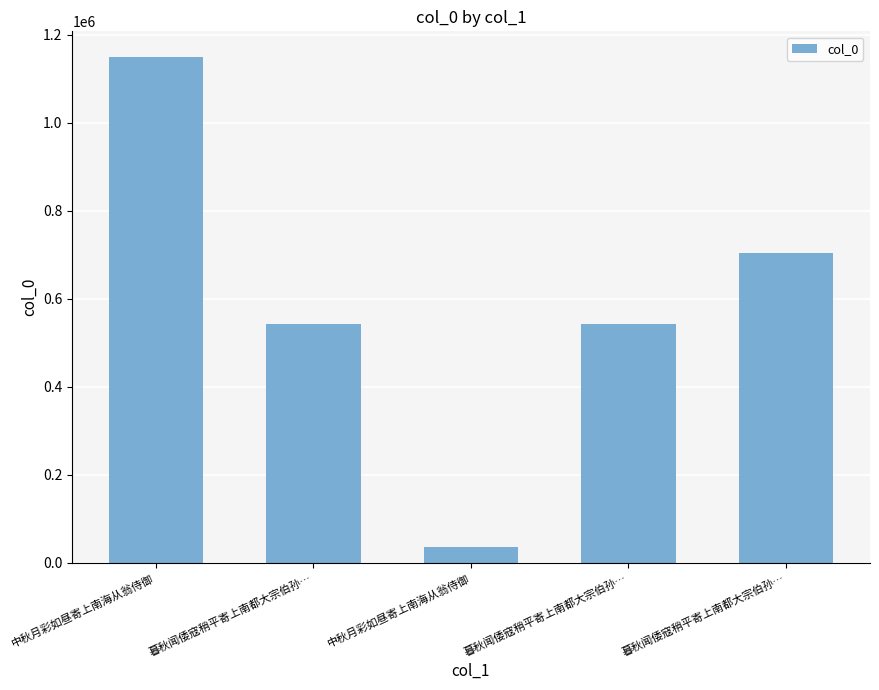

Read the value at 暮秋闻倭寇稍平寄上南都大宗伯孙…, to the nearest 50.

542100